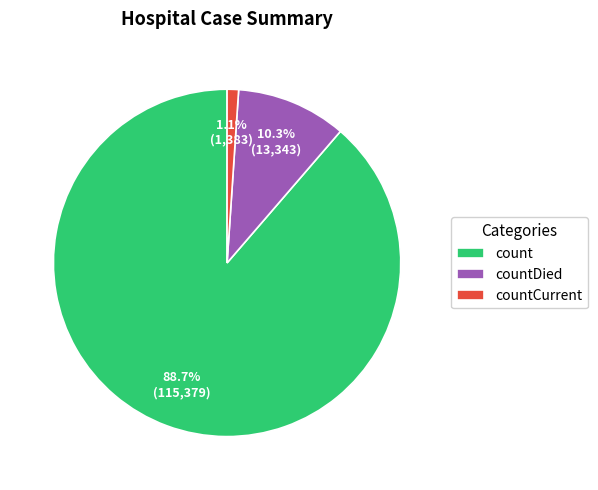

Between count and countCurrent, which is larger?

count